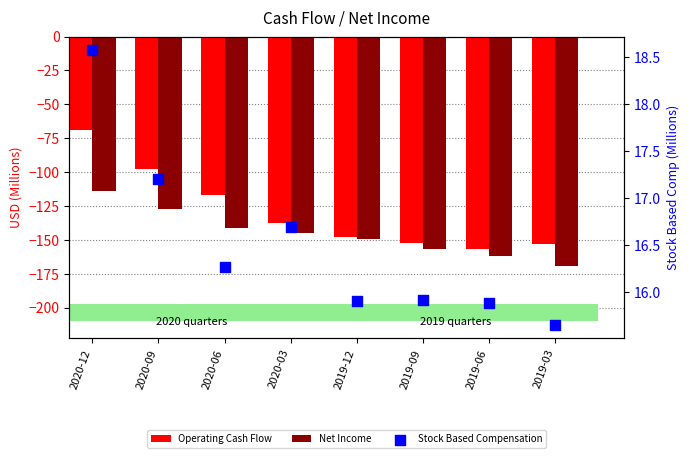

Which series contains the highest Y value?

Stock Based Compensation